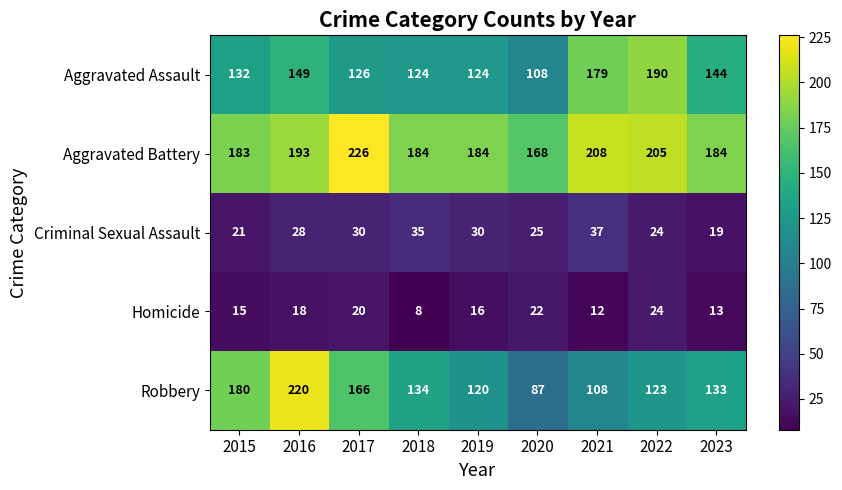

What is the greatest value displayed?

226